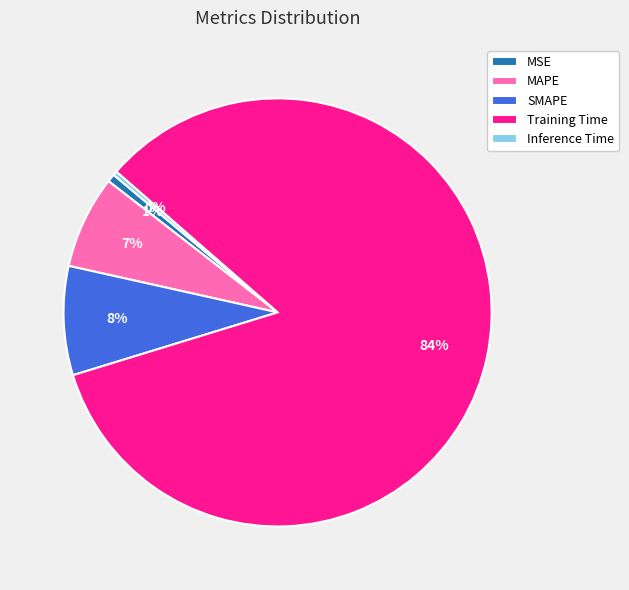

How many segments does this pie chart have?

5